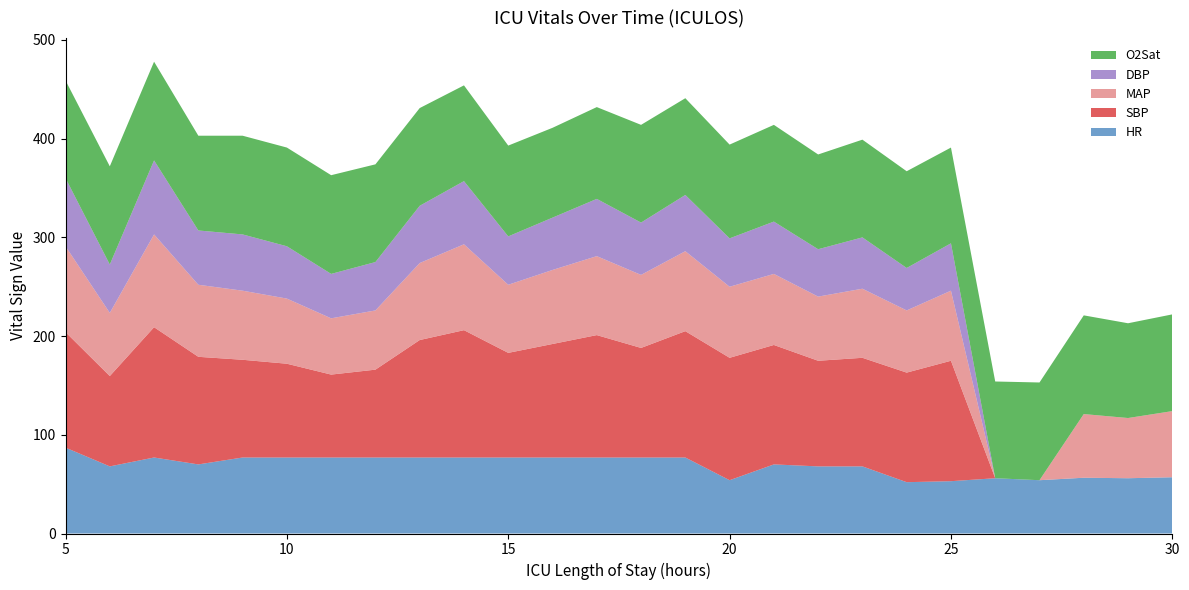

Reading left to right, what are all the values shown in this chart?

HR: 5=87.0	6=68.0	7=77.0	8=70.0	9=77.0	10=77.0	11=77.0	12=77.0	13=77.0	14=77.0	15=77.0	16=77.0	17=77.0	18=77.0	19=77.0	20=54.0	21=70.0	22=68.0	23=68.0	24=52.0	25=53.0	26=56.0	27=54.0	28=56.5	29=56.0	30=57.0
SBP: 5=117.0	6=91.5	7=132.0	8=109.0	9=99.0	10=95.0	11=84.0	12=89.0	13=119.0	14=129.0	15=106.0	16=115.0	17=124.0	18=111.0	19=128.0	20=124.0	21=121.0	22=107.0	23=110.0	24=111.0	25=122.0	26=0.0	27=0.0	28=0.0	29=0.0	30=0.0
MAP: 5=87.0	6=64.0	7=94.0	8=73.0	9=70.0	10=66.0	11=57.0	12=60.0	13=78.0	14=87.0	15=69.0	16=75.0	17=80.0	18=74.0	19=81.0	20=72.0	21=72.0	22=65.0	23=70.0	24=63.0	25=71.0	26=0.0	27=0.0	28=64.5	29=61.0	30=67.0
DBP: 5=69.0	6=49.0	7=75.0	8=55.0	9=57.0	10=53.0	11=45.0	12=49.0	13=58.0	14=64.0	15=49.0	16=53.0	17=58.0	18=53.0	19=57.0	20=49.0	21=53.0	22=48.0	23=52.0	24=43.0	25=48.0	26=0.0	27=0.0	28=0.0	29=0.0	30=0.0
O2Sat: 5=99.0	6=99.5	7=100.0	8=96.0	9=100.0	10=100.0	11=100.0	12=99.0	13=99.0	14=97.0	15=92.0	16=91.0	17=93.0	18=99.0	19=98.0	20=95.0	21=98.0	22=96.0	23=99.0	24=98.0	25=97.0	26=98.0	27=99.0	28=100.0	29=96.0	30=98.0